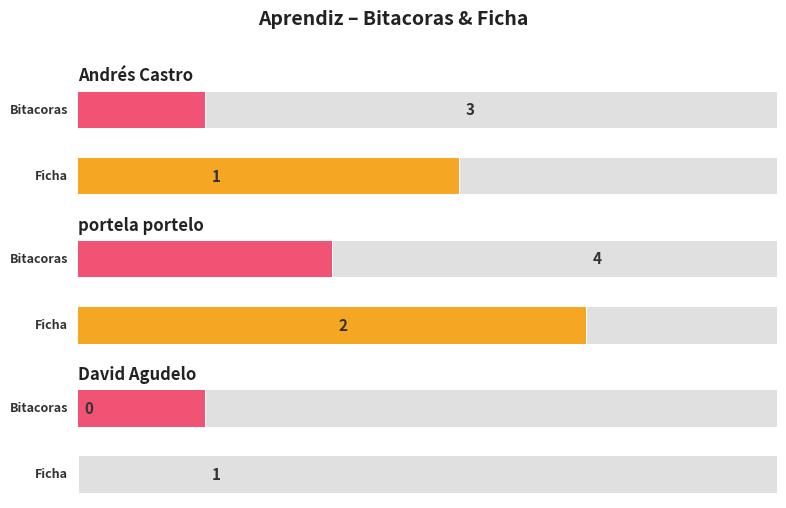

How many bars are there in each group?

2